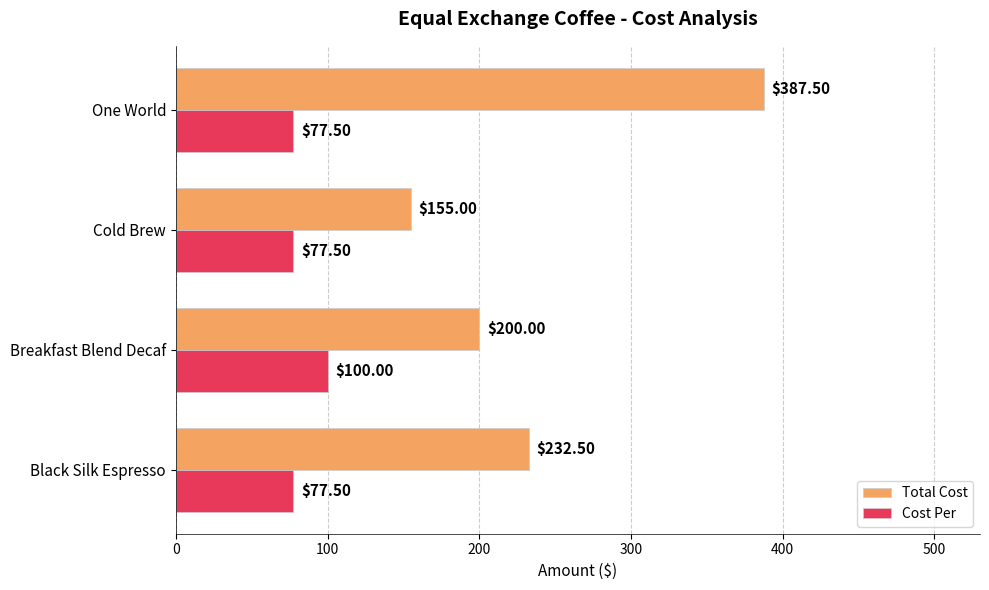

What is the minimum value shown in the chart?

77.5